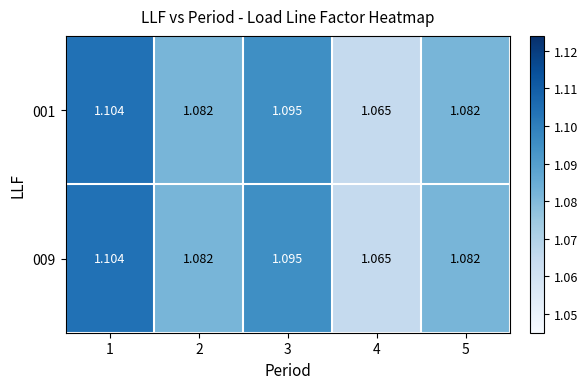

Is the value of 001 at 1 greater than the value of 009 at 3?

Yes